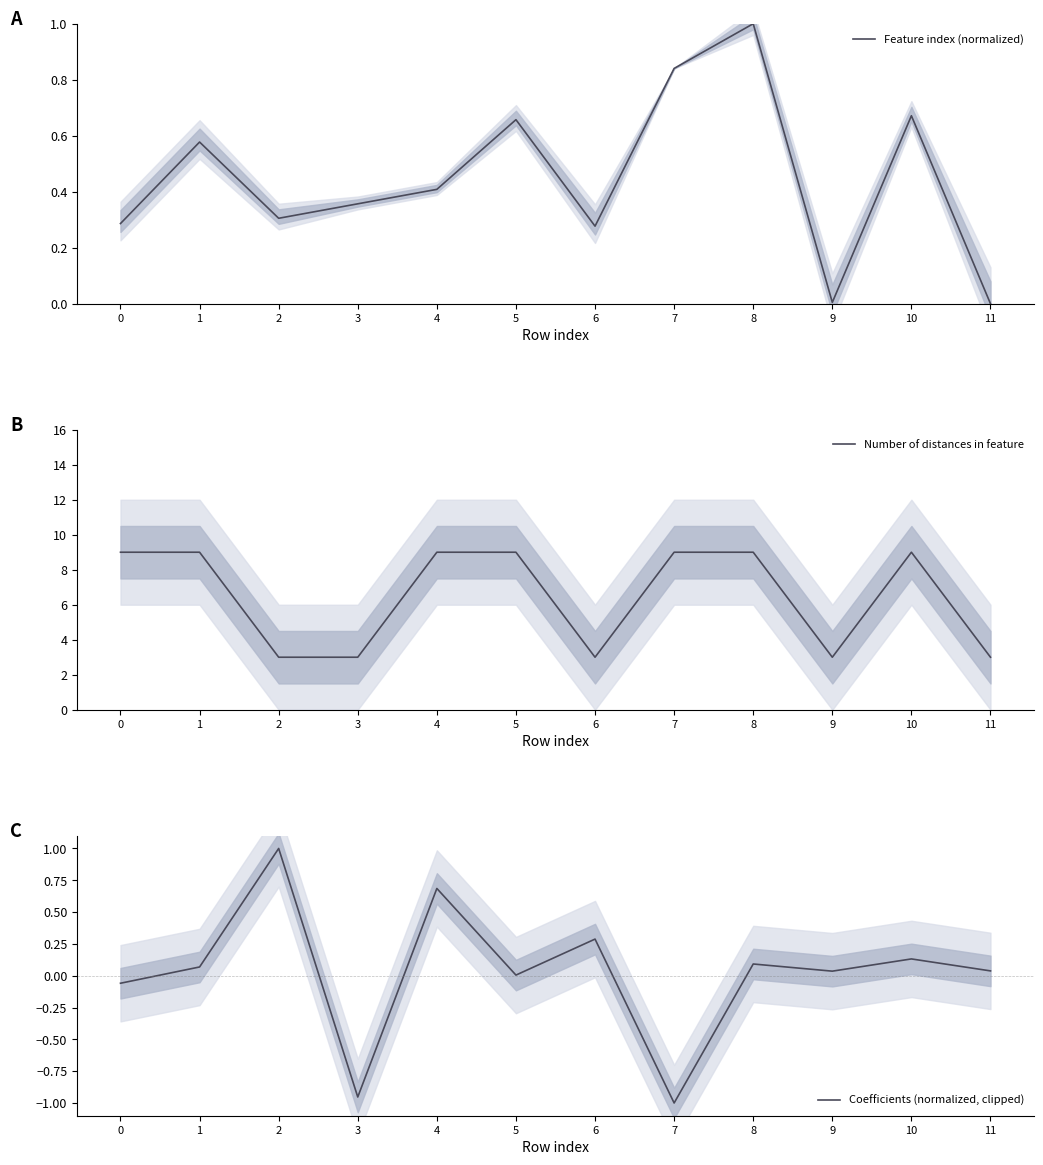

The Number of distances in feature series shows 5.1 at 11. True or false?

False